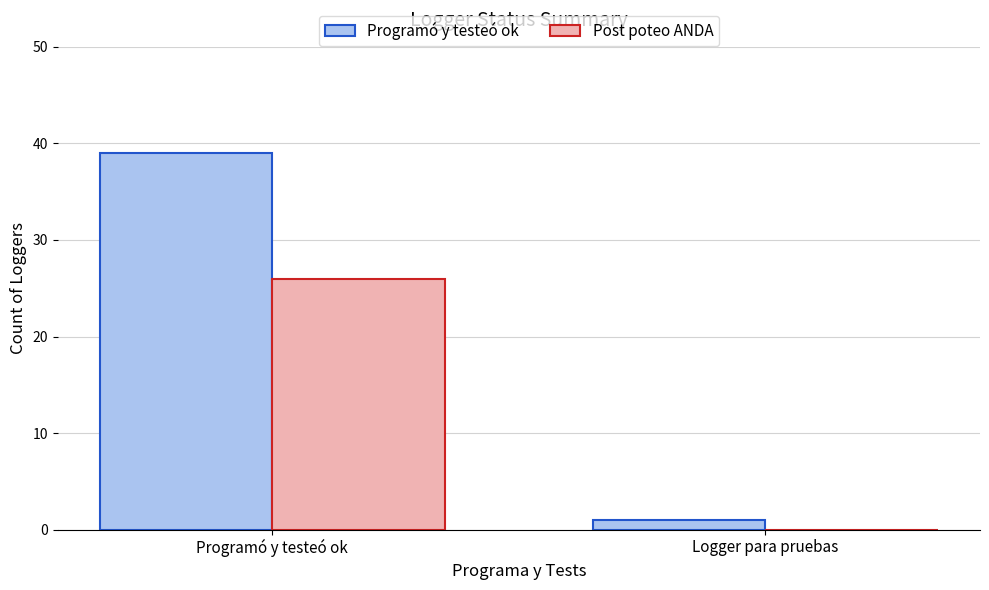

Between Programó y testeó ok and Logger para pruebas, which series saw the biggest shift?

Programó y testeó ok